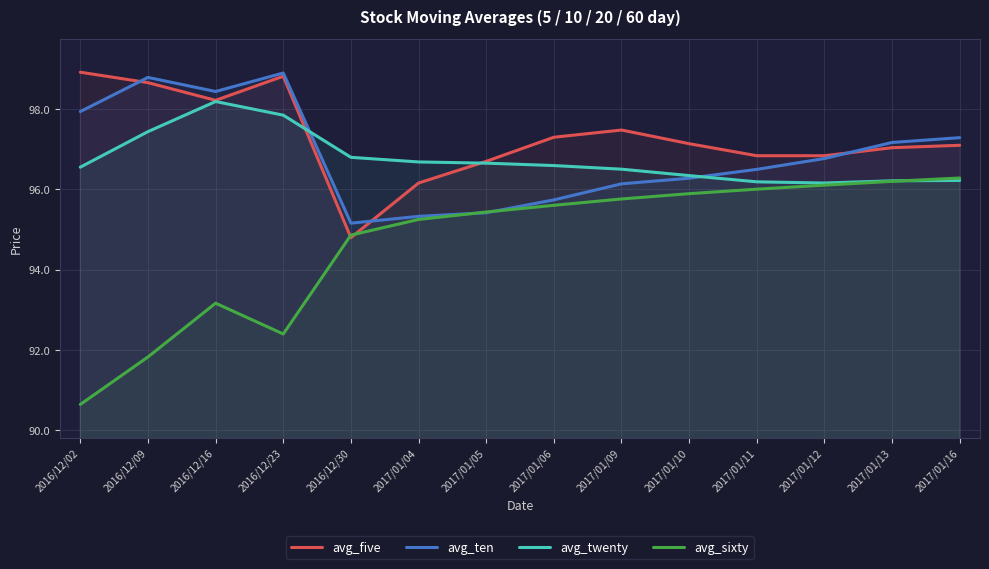

Which has a higher value, 2017/01/09 or 2016/12/09?

2016/12/09